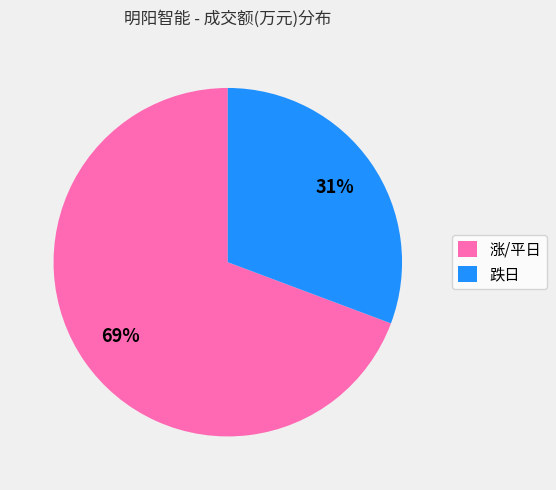

Rank the categories by value from highest to lowest.

涨/平日, 跌日